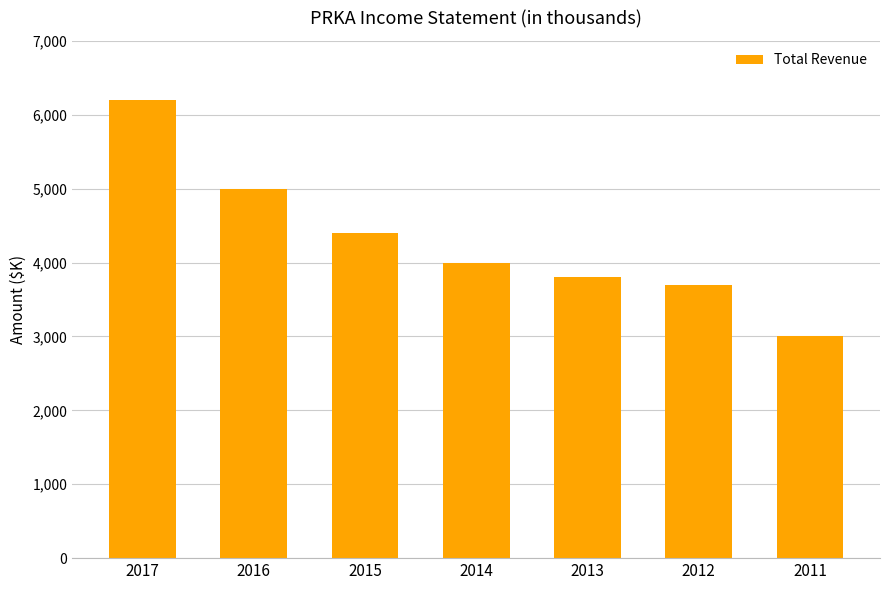

True or false: the data shows 4400 at 2015.

True